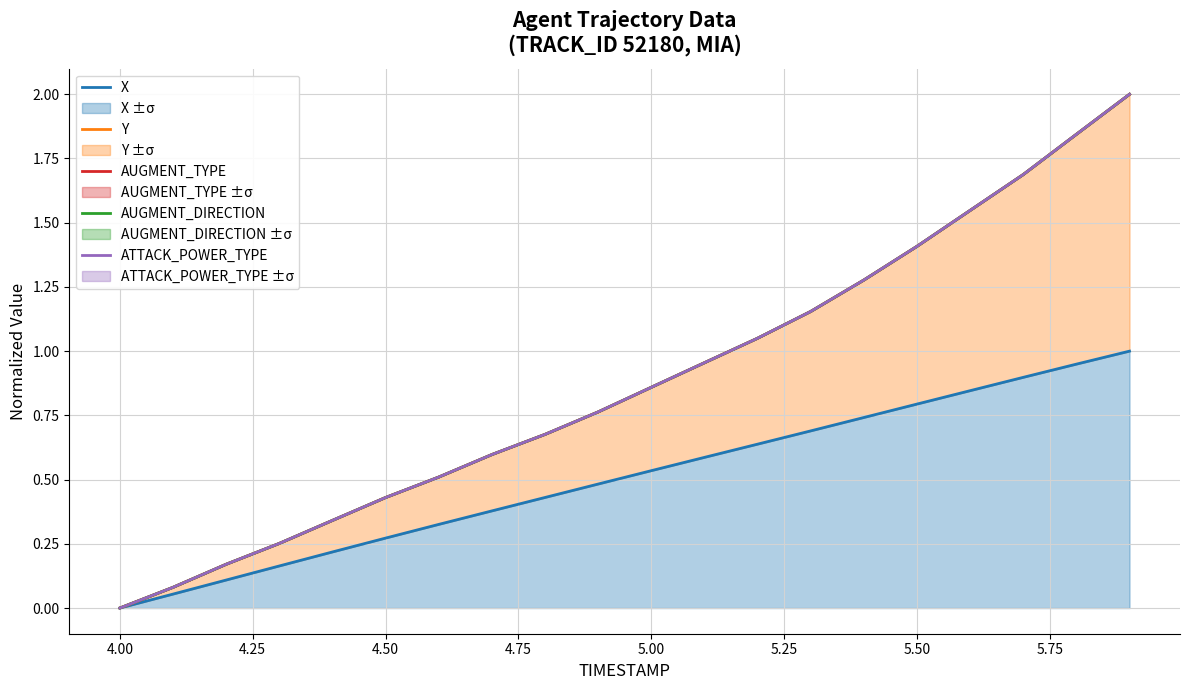

What is the maximum value for X ±σ?

1.0